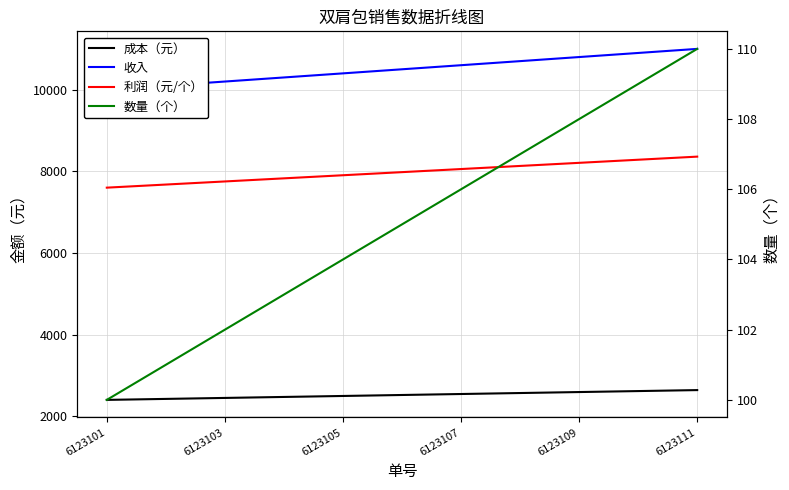

The value of 收入 at 6123111 is 4773. True or false?

False